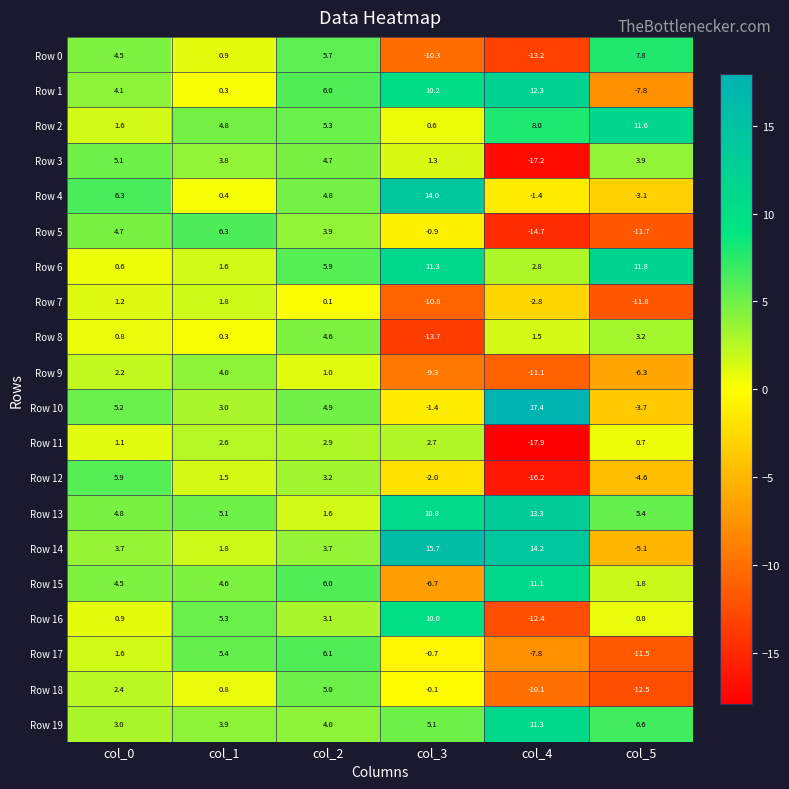

What is the total value across all series at col_4?

-32.9